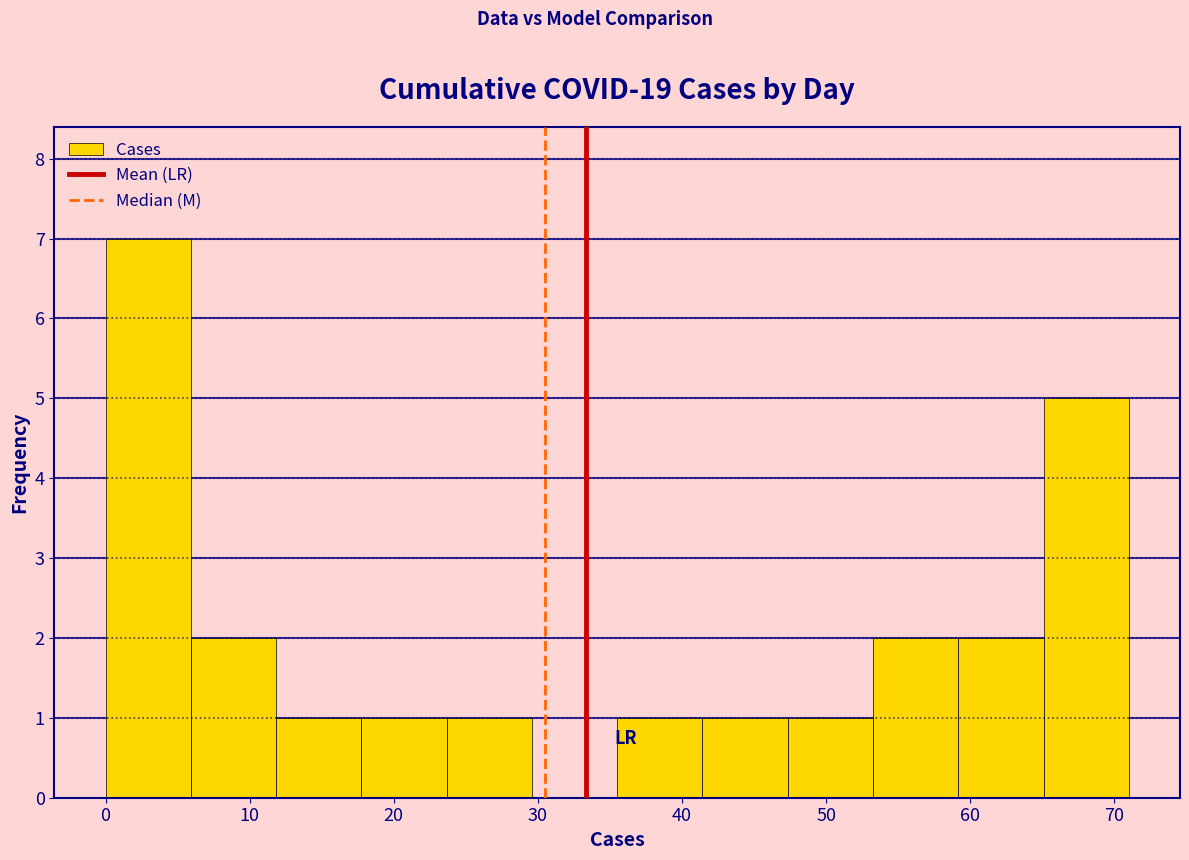

What is the height of the bar covering 0 to 6 on the x-axis? Neither the bar edges nor the heights are printed on the chart, so give them approximately, as read against the axes.

7